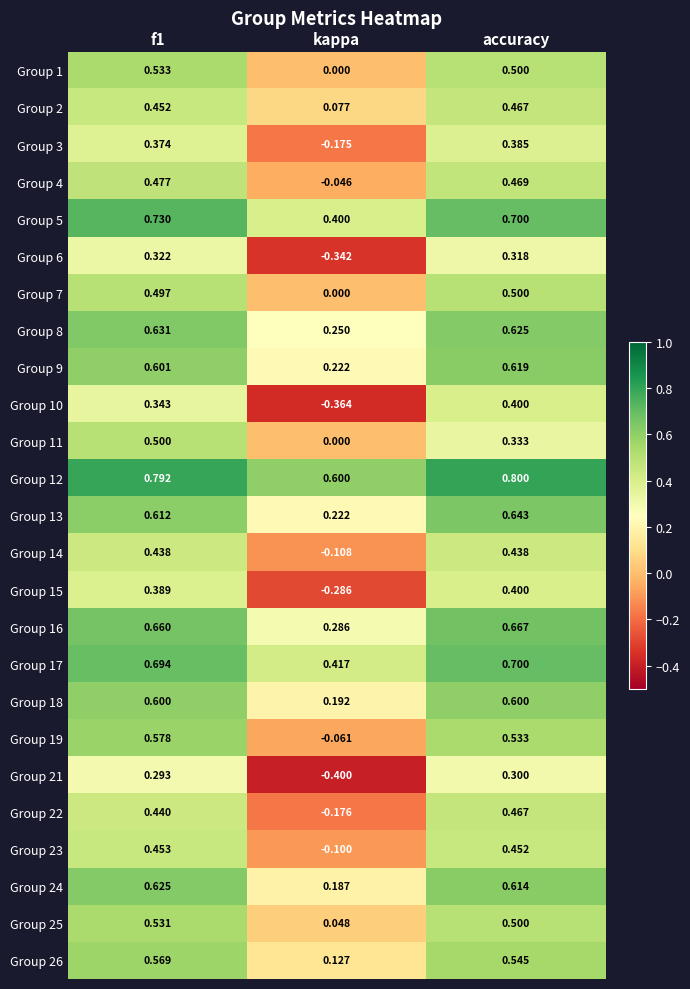

What is the difference between the highest and lowest values at kappa?

1.0